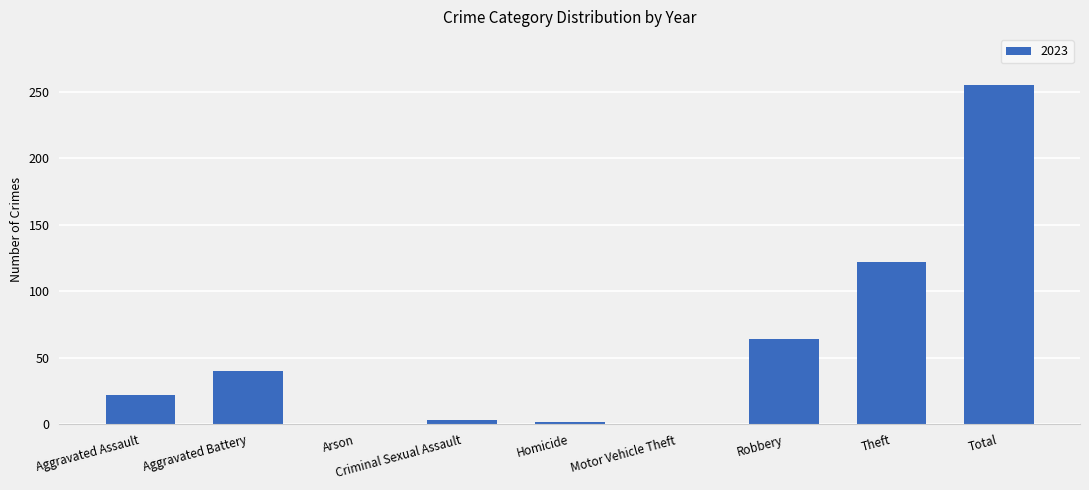

Between Arson and Robbery, which is larger?

Robbery